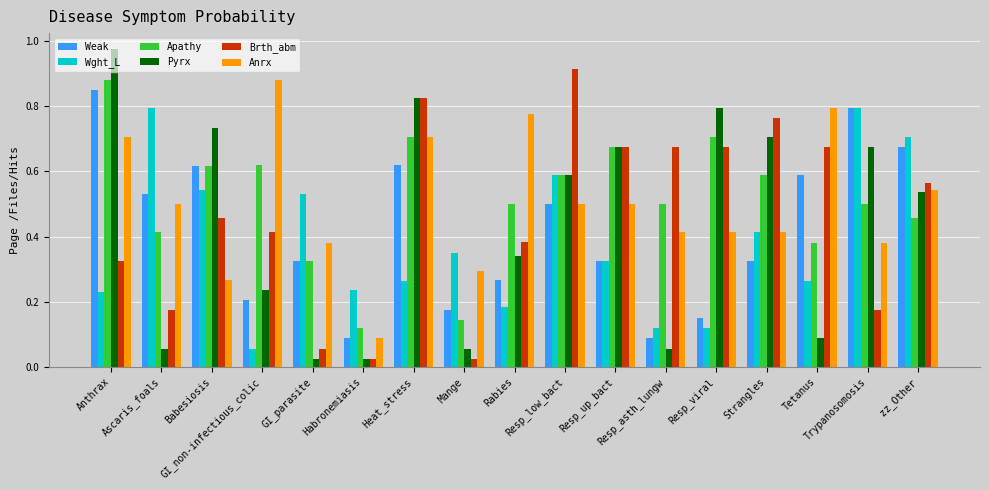

Which series has the widest spread of values?

Pyrx